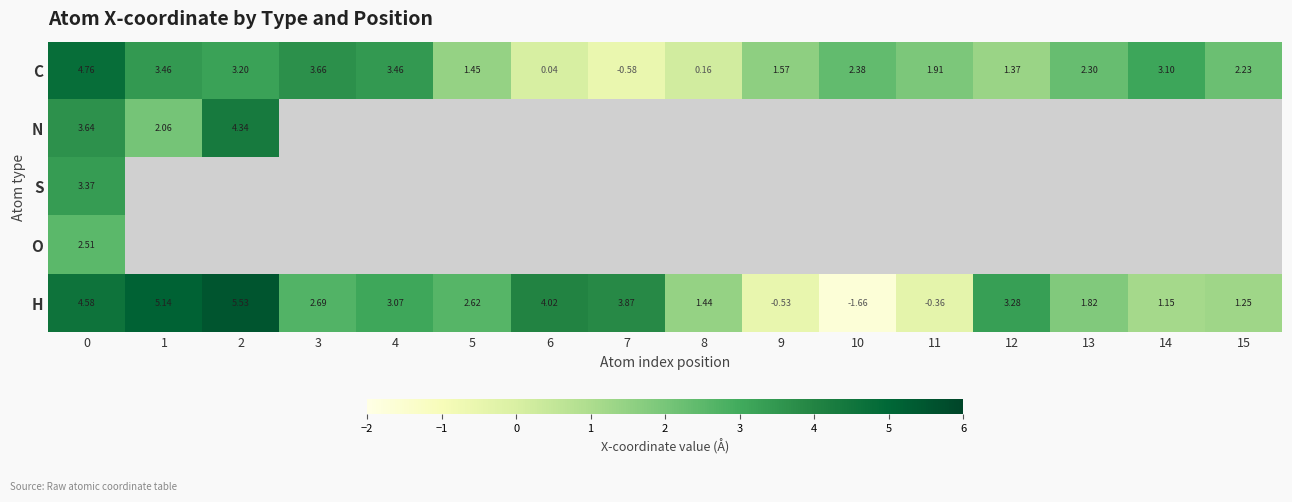

At which category does the chart reach its peak across all series?

2